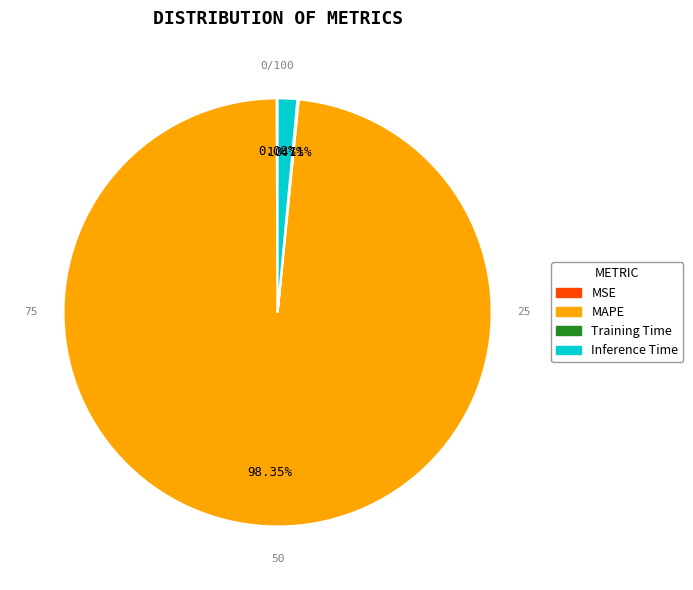

Which slice is the largest?

MAPE